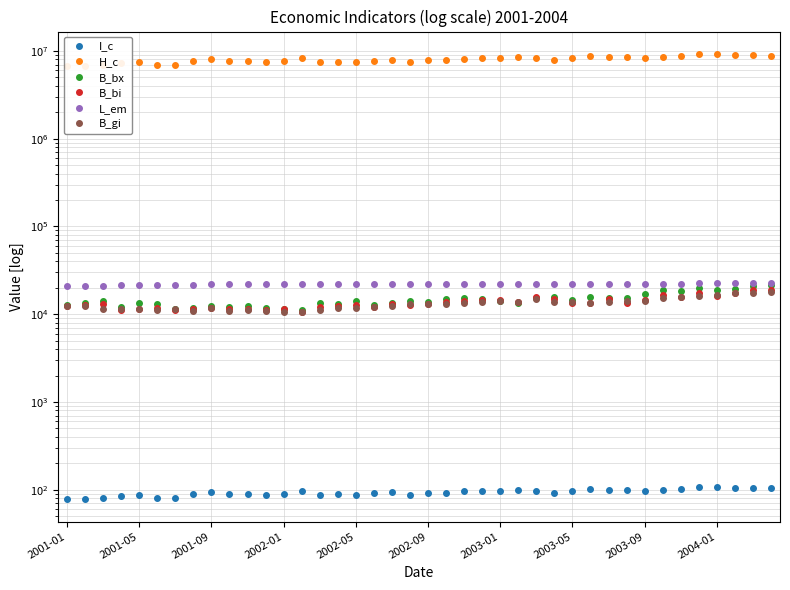

In H_c, how many points are higher than both neighbors (excluding endpoints)?

11